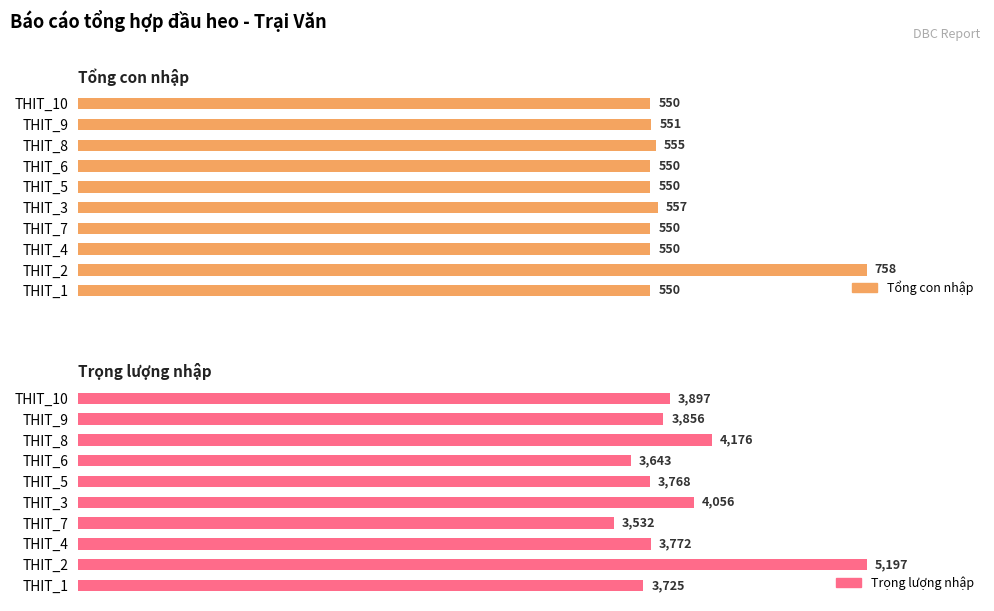

The value of Tổng con nhập at THIT_4 is 550. True or false?

True